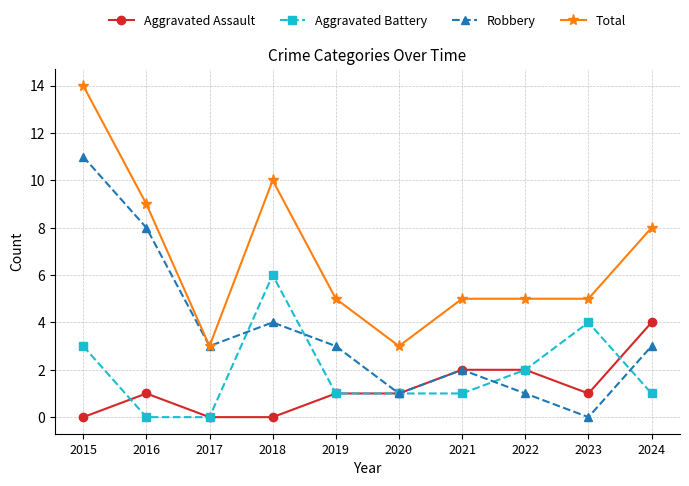

What is the value of the Aggravated Battery point at the 5th from the left?

1